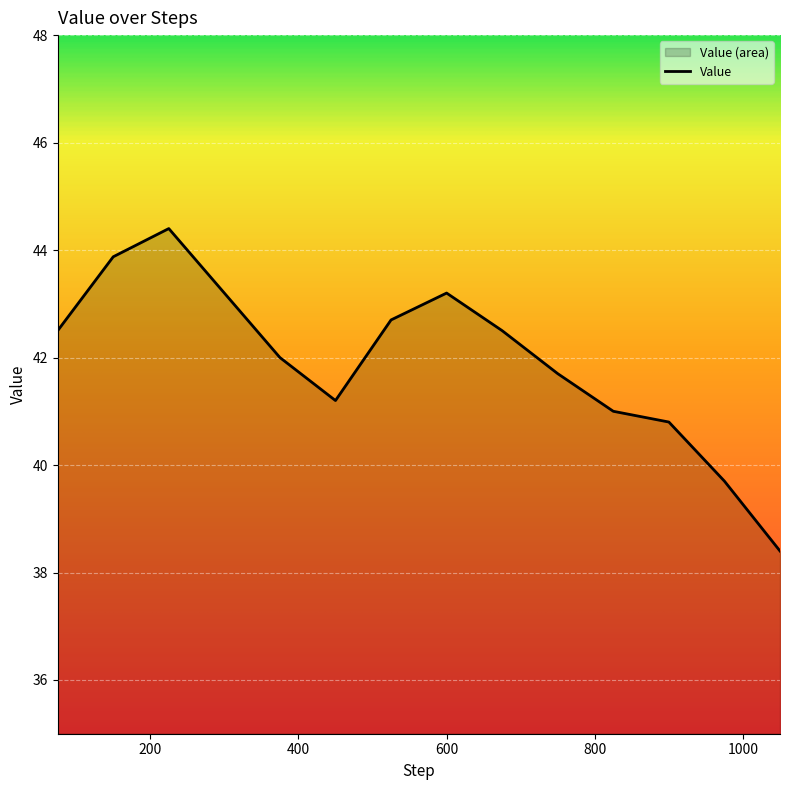

Reading left to right, transcribe all the data shown in this chart.

42.5	43.9	44.4	43.2	42.0	41.2	42.7	43.2	42.5	41.7	41.0	40.8	39.7	38.4